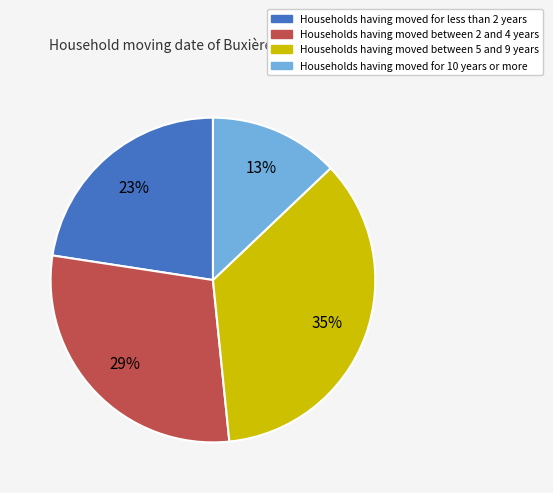

To the nearest percent, what is the average slice percentage?

25%